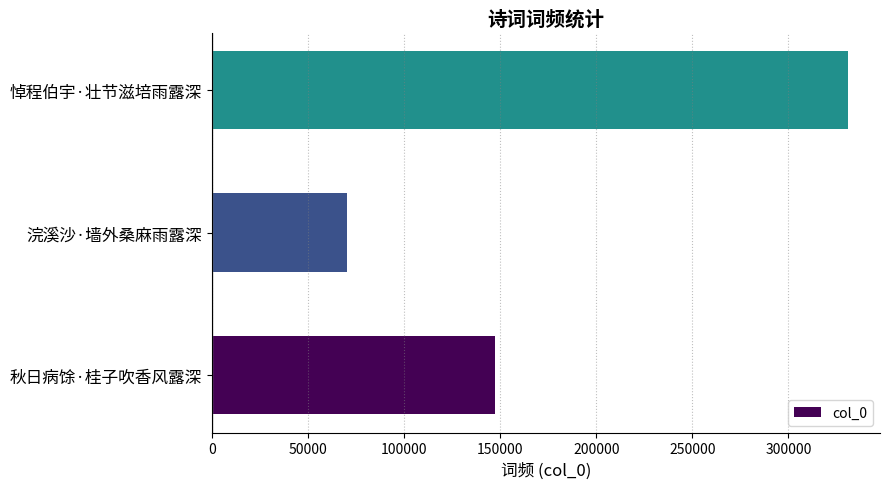

Reading bottom to top, what are all the values shown in this chart?

秋日病馀·桂子吹香风露深=147492	浣溪沙·墙外桑麻雨露深=70453	悼程伯宇·壮节滋培雨露深=331102